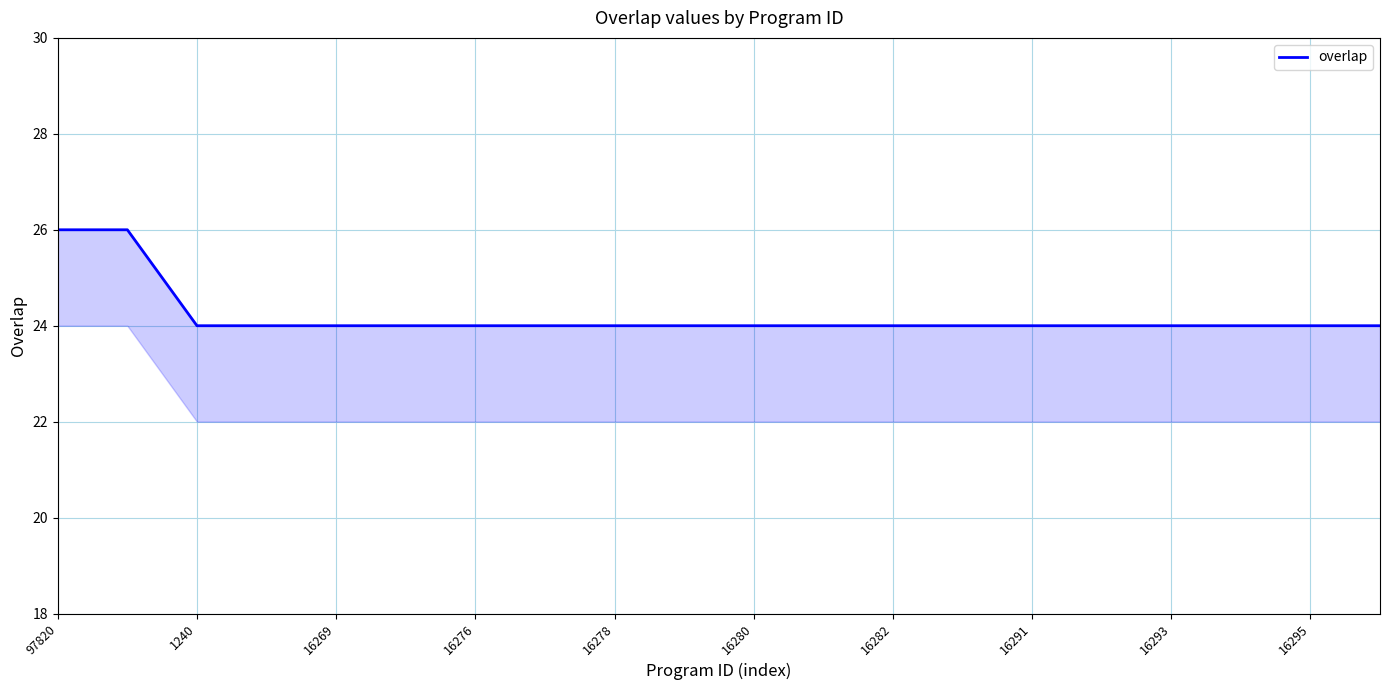

What is the sum of the values at 17 and 16295?

48